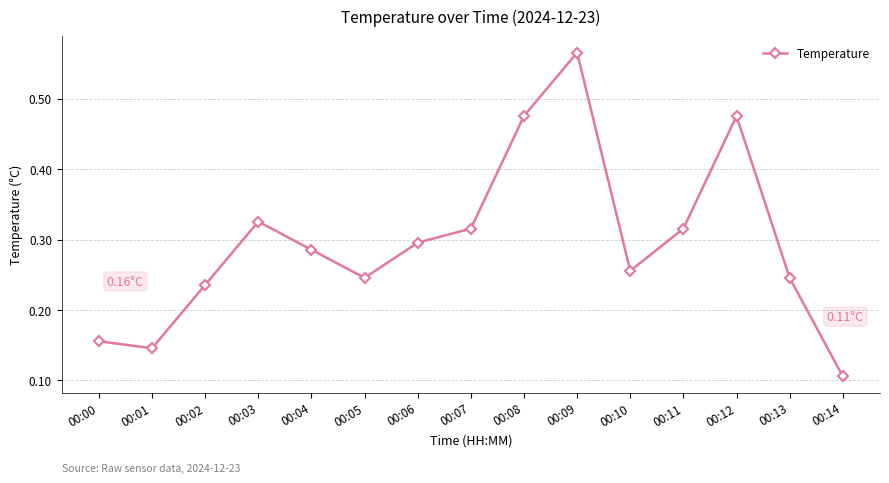

How many lines are shown in the chart?

1